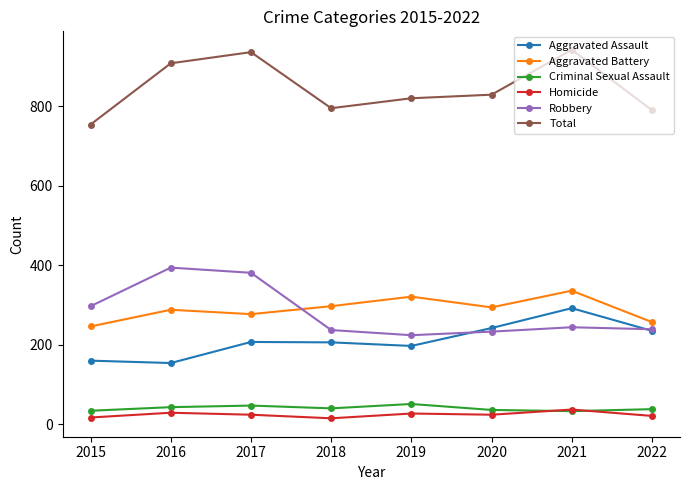

What is the value of the Criminal Sexual Assault point at the 1st from the left?

34